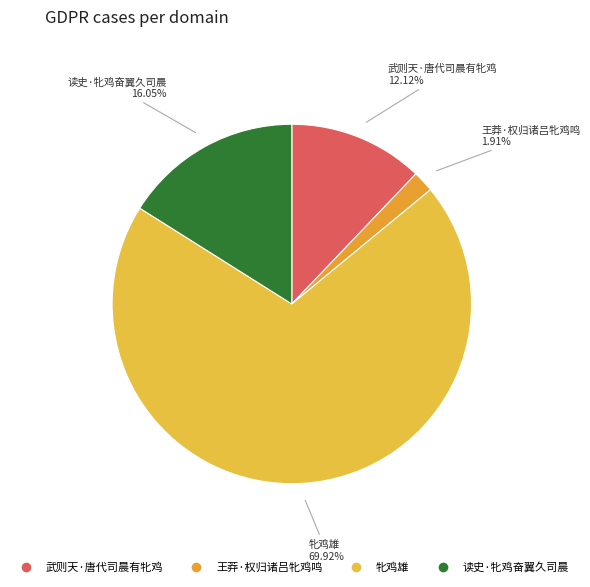

Is there any slice that represents more than half of the pie?

Yes